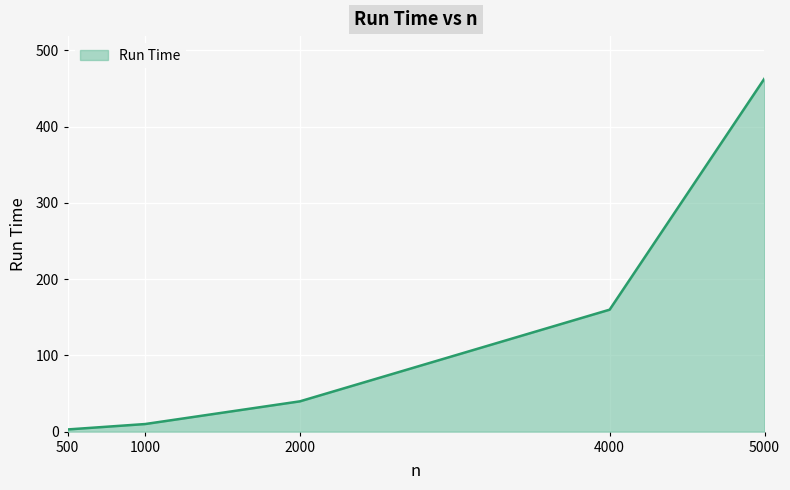

How many series are shown in this chart?

1